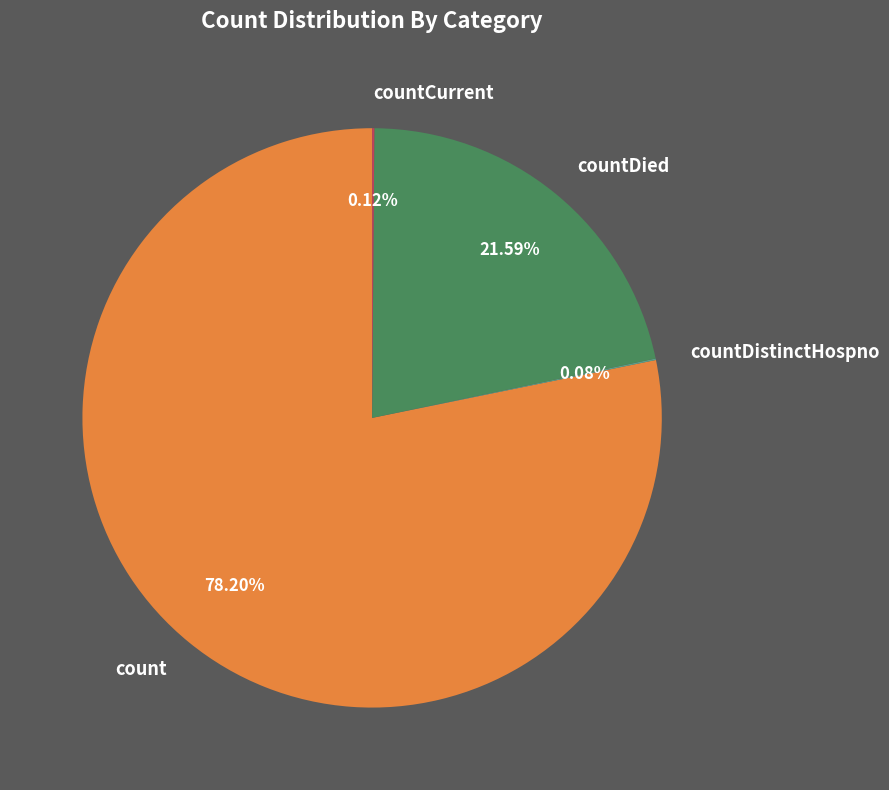

Which category has the biggest portion of the pie?

count